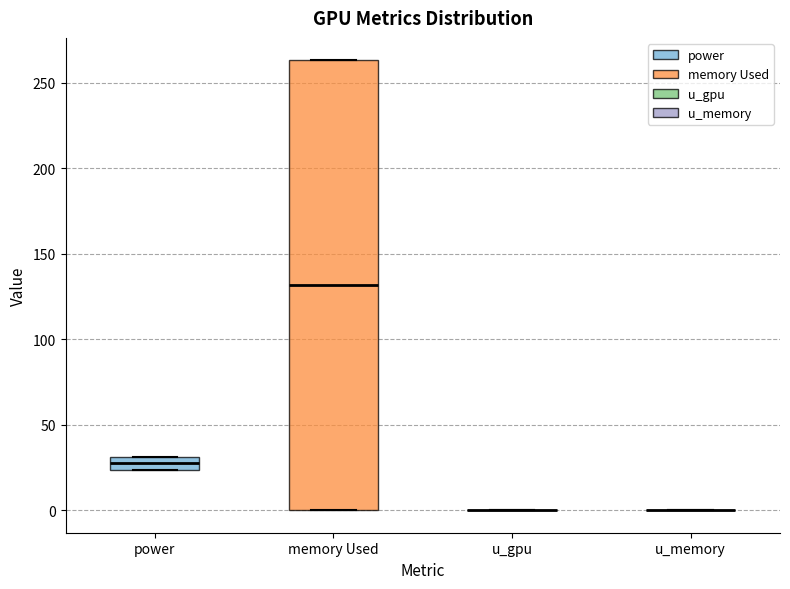

Where is the lower edge of the box for power on the y-axis? The values are not printed on the chart, so give them approximately, as read against the axis.

25